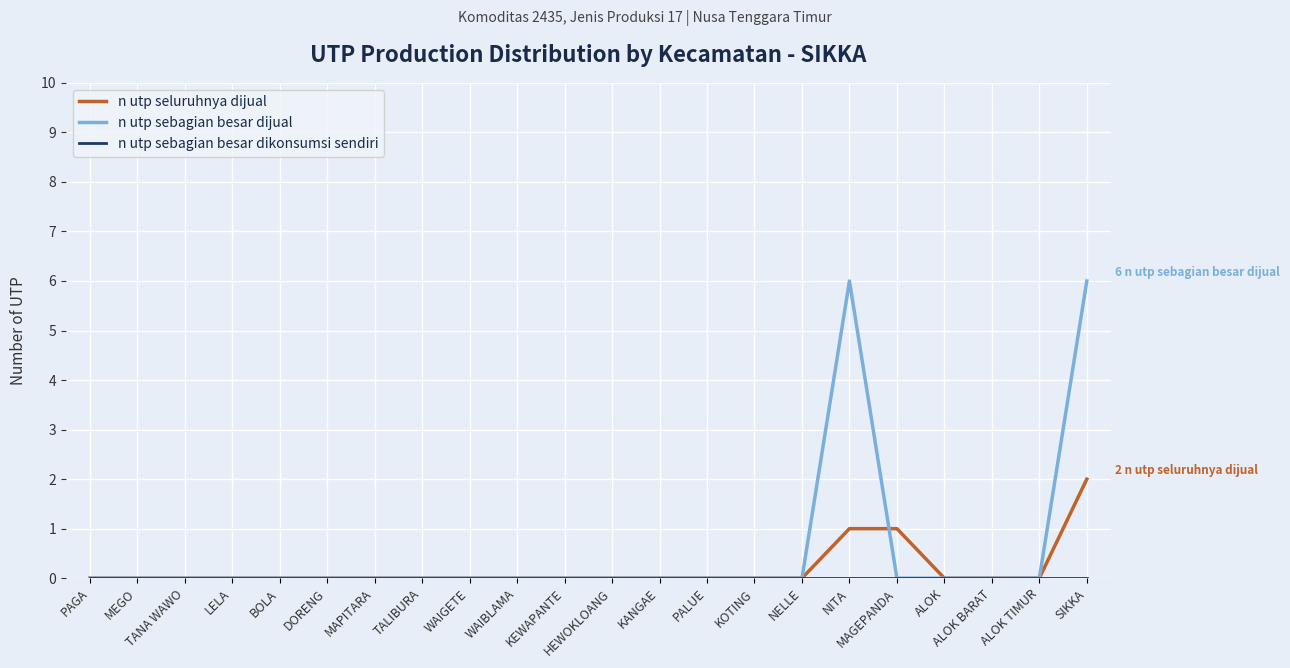

What is the maximum value shown in the chart?

6